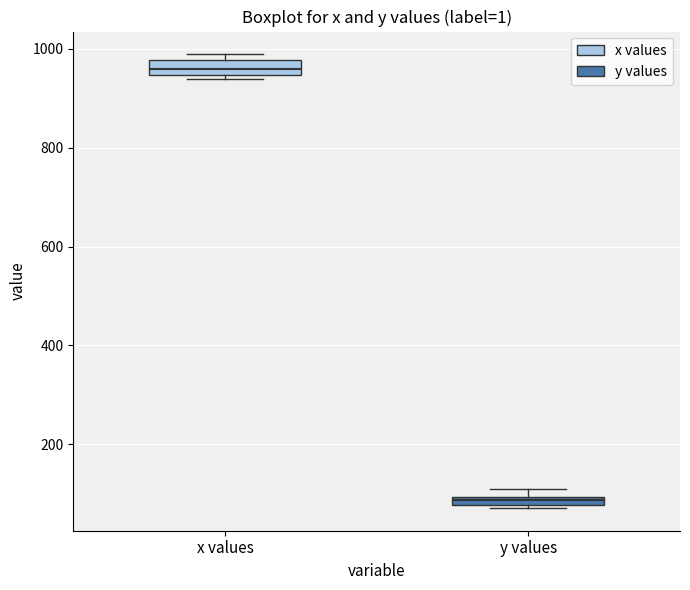

Where does the median line of the box for x values sit on the y-axis? The values are not printed on the chart, so give them approximately, as read against the axis.

960